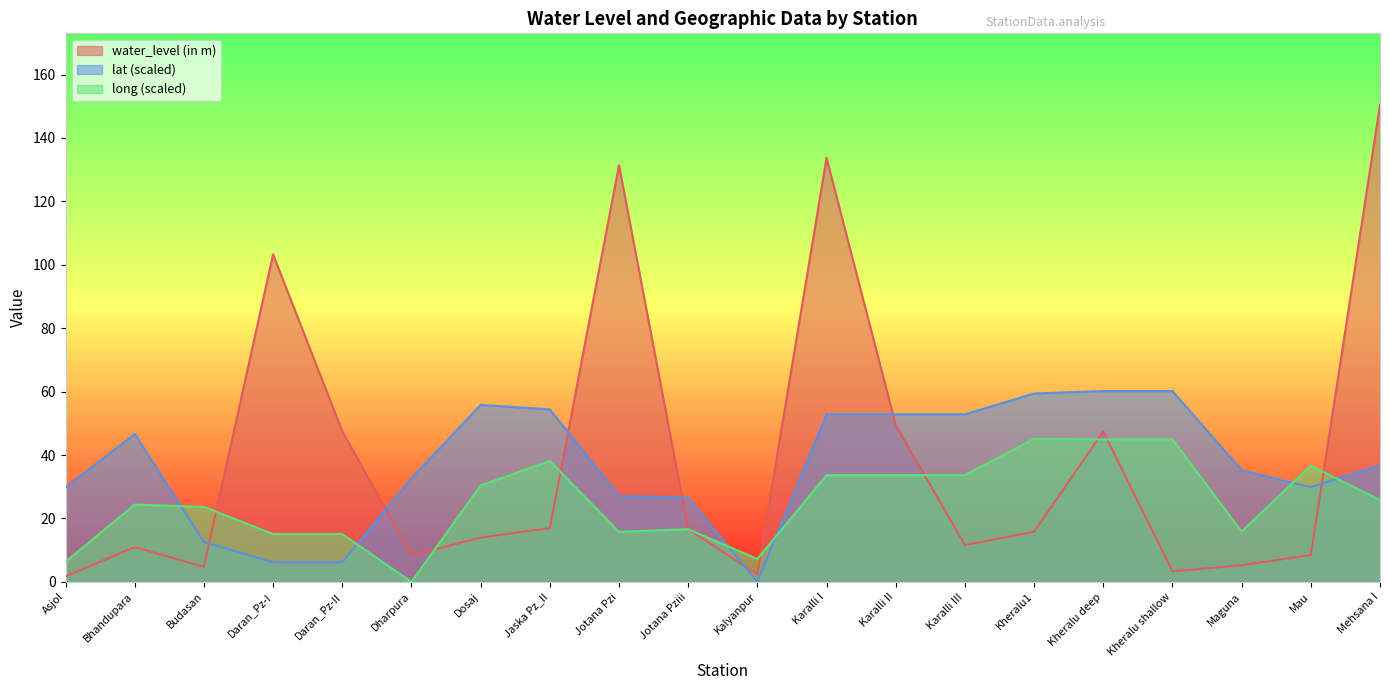

Which has a higher value, Karalli II or Daran_Pz-II?

Karalli II